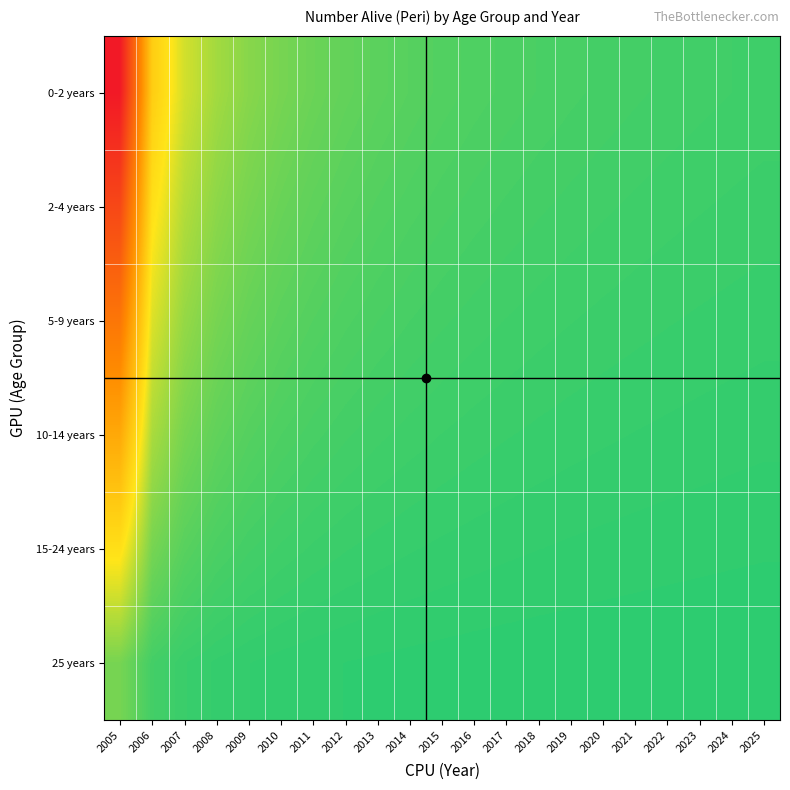

Reading left to right, what are all the values shown in this chart?

0-2 years: 2005=38.5	2006=12.8	2007=7.7	2008=5.5	2009=4.3	2010=3.5	2011=3.0	2012=2.6	2013=2.3	2014=2.0	2015=1.8	2016=1.7	2017=1.5	2018=1.4	2019=1.3	2020=1.2	2021=1.2	2022=1.1	2023=1.0	2024=1.0	2025=0.9
2-4 years: 2005=31.5	2006=10.5	2007=6.3	2008=4.5	2009=3.5	2010=2.9	2011=2.4	2012=2.1	2013=1.9	2014=1.7	2015=1.5	2016=1.4	2017=1.3	2018=1.2	2019=1.1	2020=1.0	2021=1.0	2022=0.9	2023=0.9	2024=0.8	2025=0.8
5-9 years: 2005=24.5	2006=8.2	2007=4.9	2008=3.5	2009=2.7	2010=2.2	2011=1.9	2012=1.6	2013=1.4	2014=1.3	2015=1.2	2016=1.1	2017=1.0	2018=0.9	2019=0.8	2020=0.8	2021=0.7	2022=0.7	2023=0.7	2024=0.6	2025=0.6
10-14 years: 2005=17.5	2006=5.8	2007=3.5	2008=2.5	2009=1.9	2010=1.6	2011=1.3	2012=1.2	2013=1.0	2014=0.9	2015=0.8	2016=0.8	2017=0.7	2018=0.6	2019=0.6	2020=0.6	2021=0.5	2022=0.5	2023=0.5	2024=0.4	2025=0.4
15-24 years: 2005=10.5	2006=3.5	2007=2.1	2008=1.5	2009=1.2	2010=1.0	2011=0.8	2012=0.7	2013=0.6	2014=0.6	2015=0.5	2016=0.5	2017=0.4	2018=0.4	2019=0.4	2020=0.3	2021=0.3	2022=0.3	2023=0.3	2024=0.3	2025=0.3
25 years: 2005=3.5	2006=1.2	2007=0.7	2008=0.5	2009=0.4	2010=0.3	2011=0.3	2012=0.2	2013=0.2	2014=0.2	2015=0.2	2016=0.2	2017=0.1	2018=0.1	2019=0.1	2020=0.1	2021=0.1	2022=0.1	2023=0.1	2024=0.1	2025=0.1